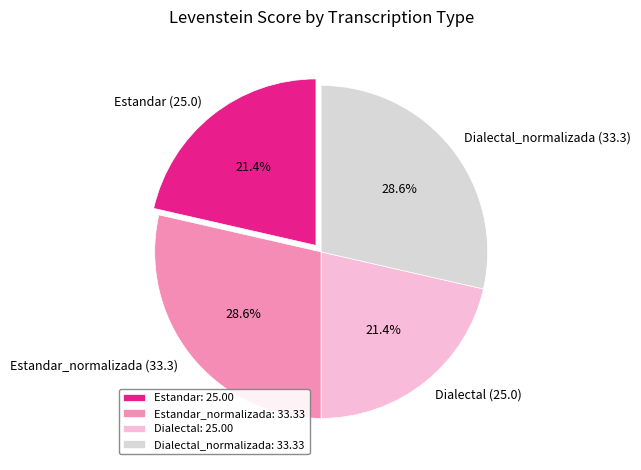

Is there a majority slice in this chart?

No